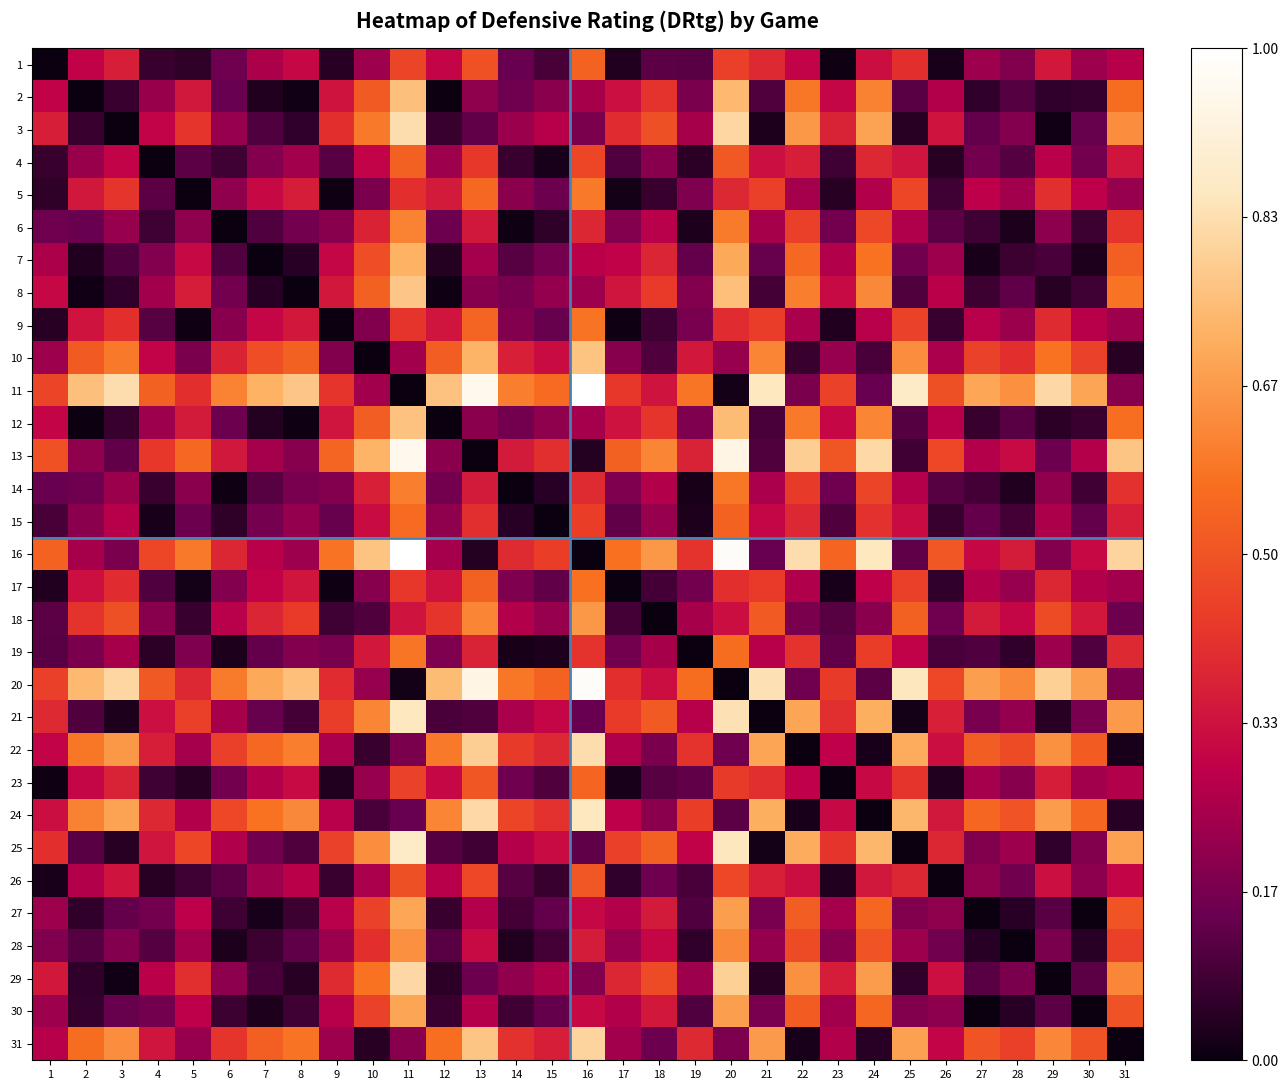

At how many categories does at least one series exceed 0?

31